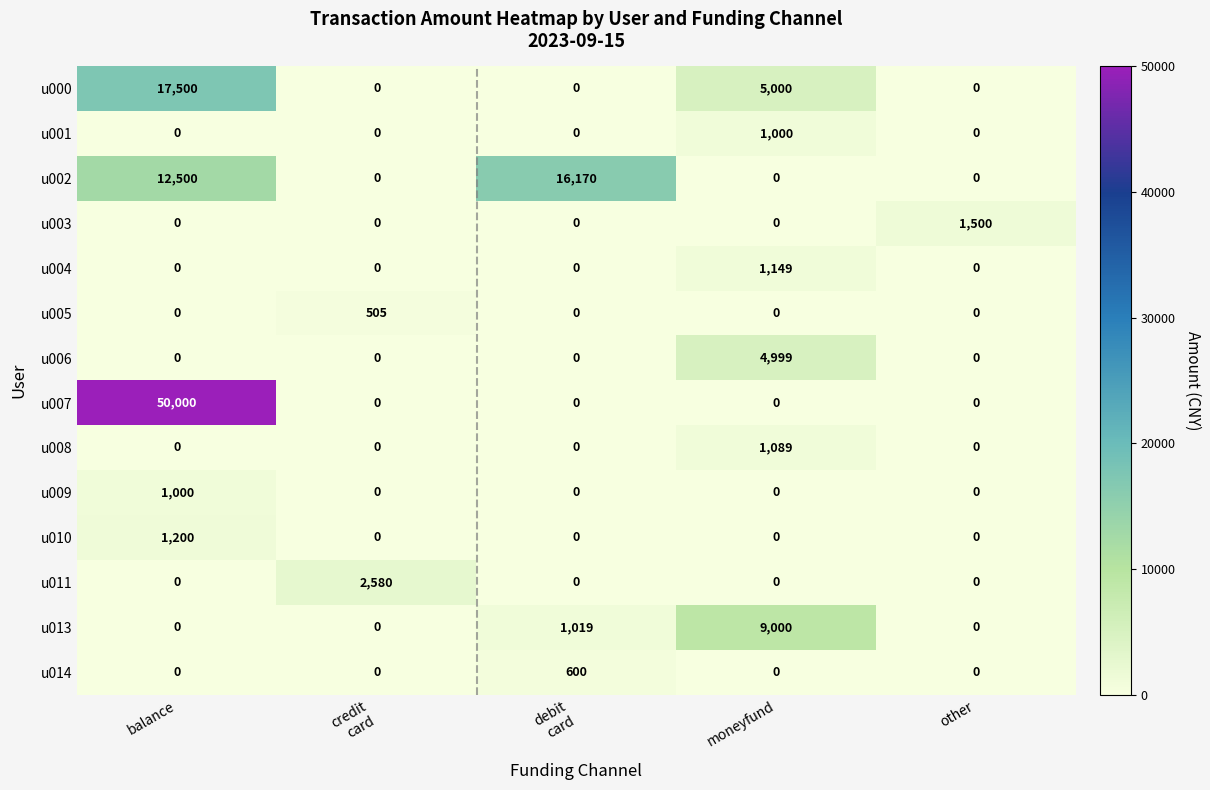

Is it true that u006 equals 2341 at moneyfund?

False